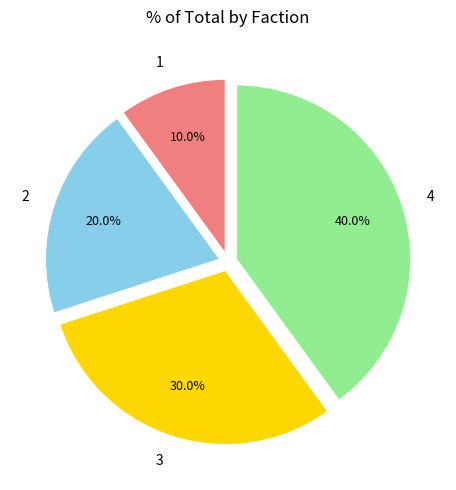

What percentage is the 2 slice, to the nearest percent?

20%